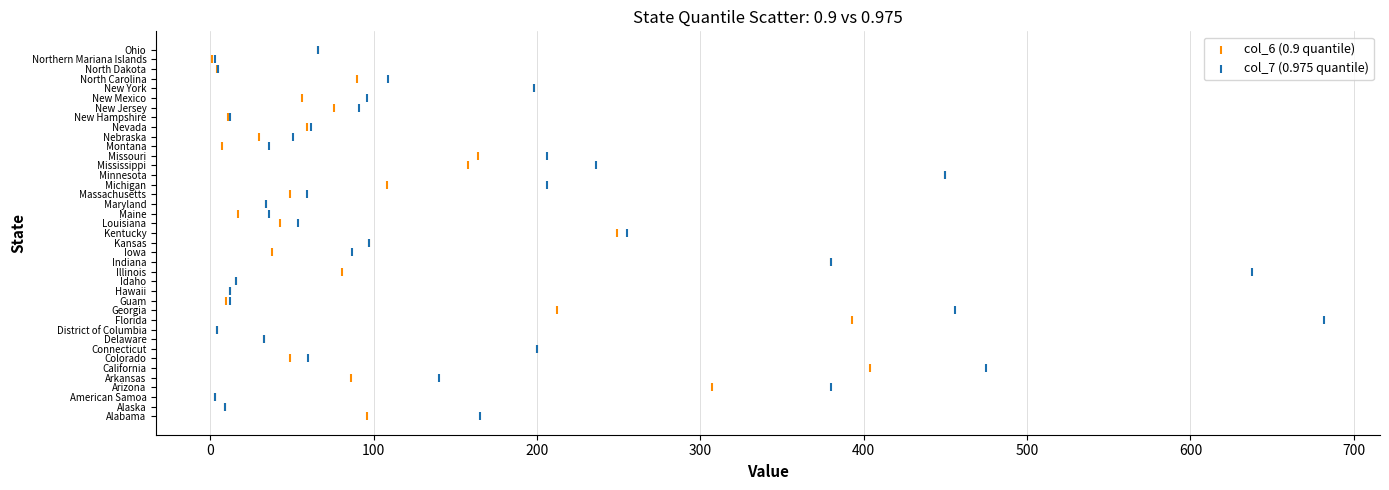

What are all the series names shown in the legend?

col_6 (0.9 quantile), col_7 (0.975 quantile)